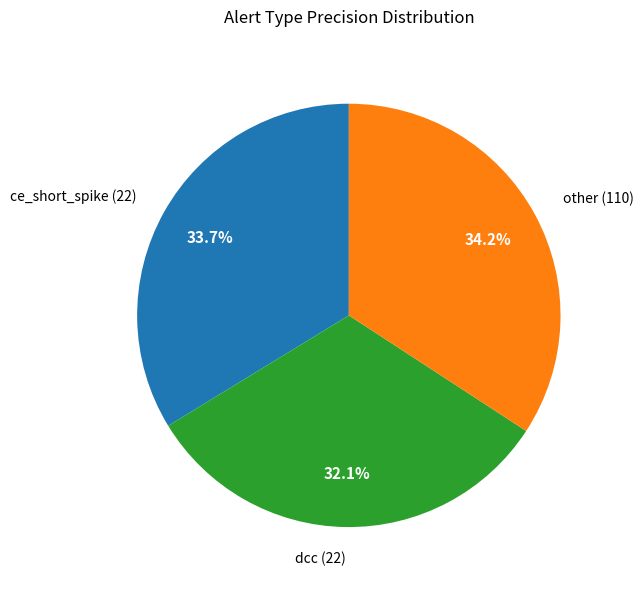

Count the number of slices in the pie.

3